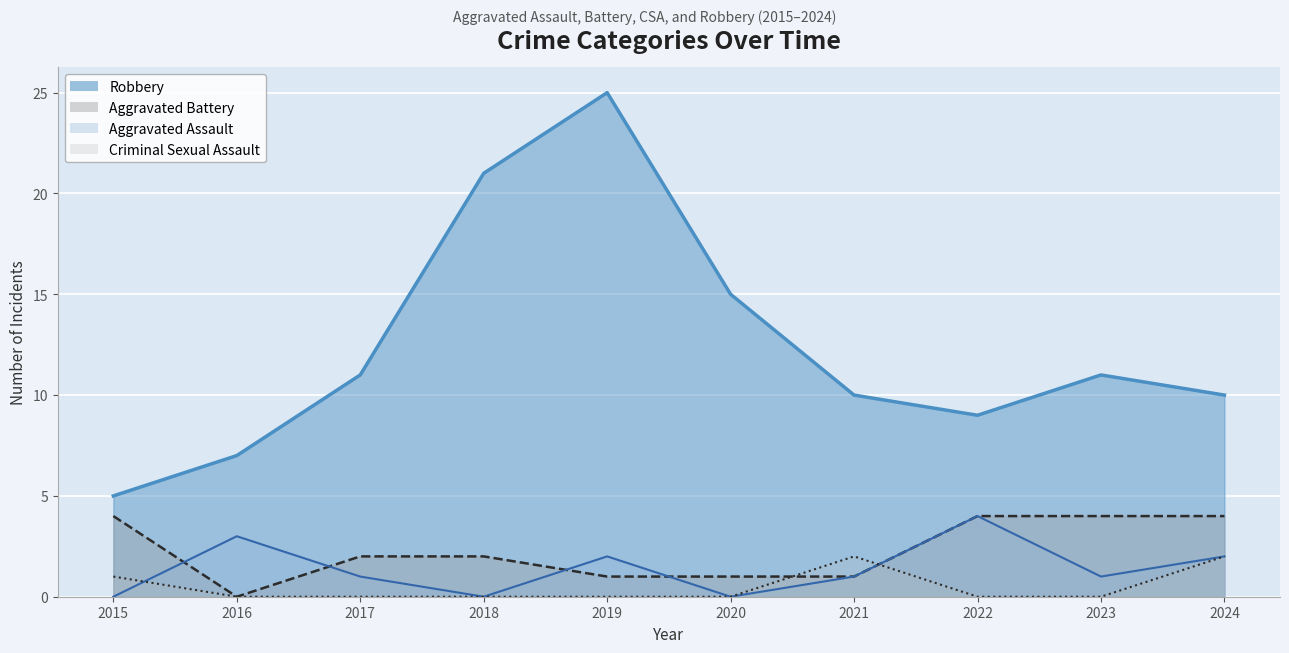

List the series in order of their peak value, highest first.

Robbery, Aggravated Assault, Aggravated Battery, Criminal Sexual Assault